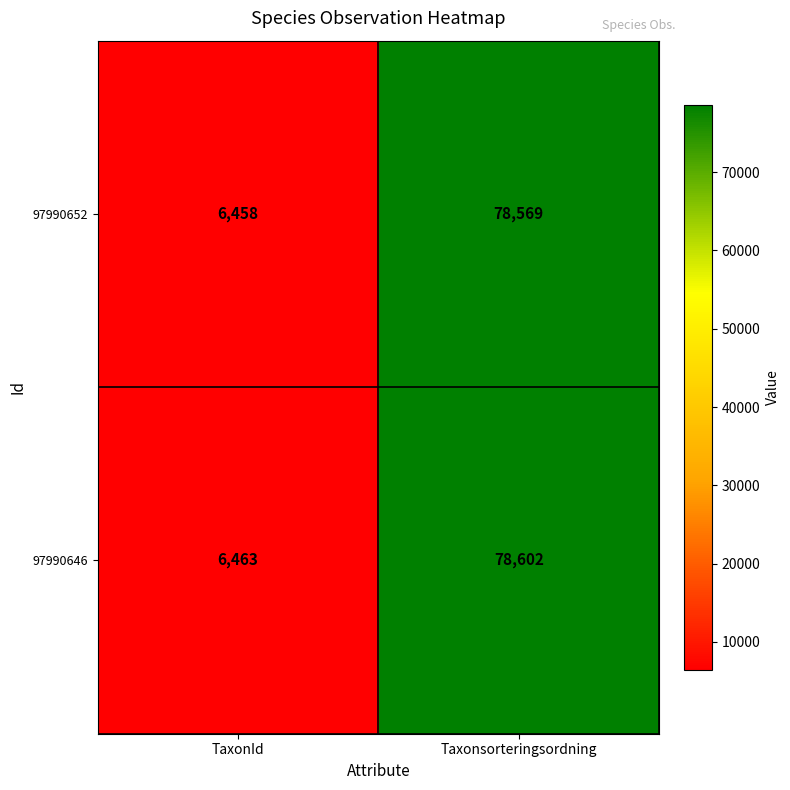

Is it true that 97990652 equals 1766 at TaxonId?

False